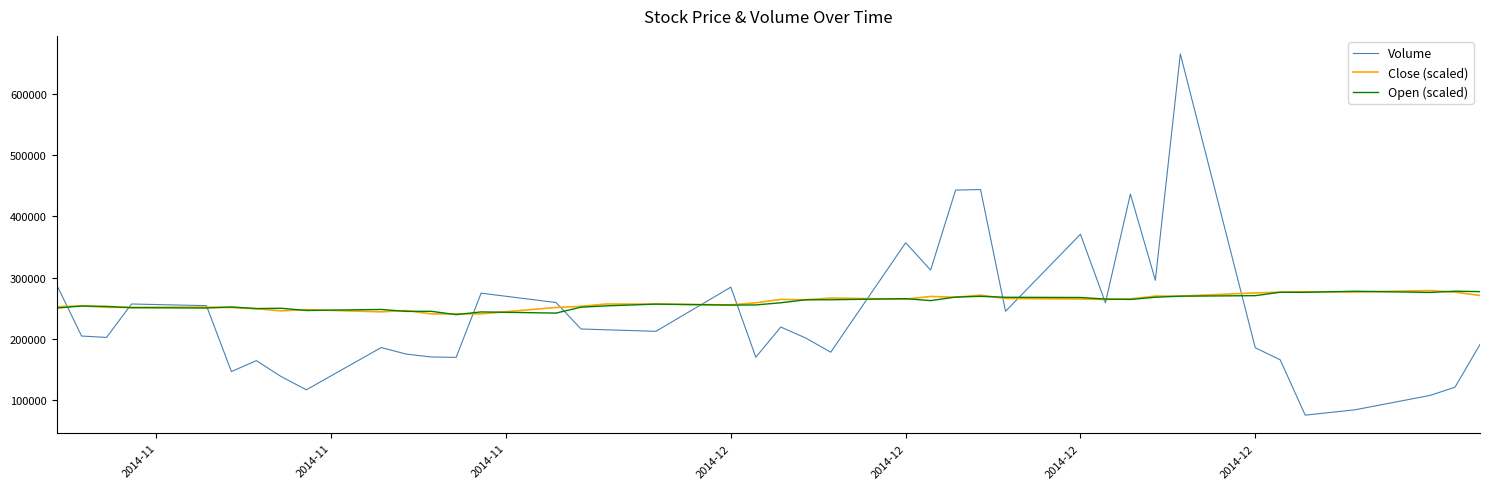

What are all the series names shown in the legend?

Volume, Close (scaled), Open (scaled)